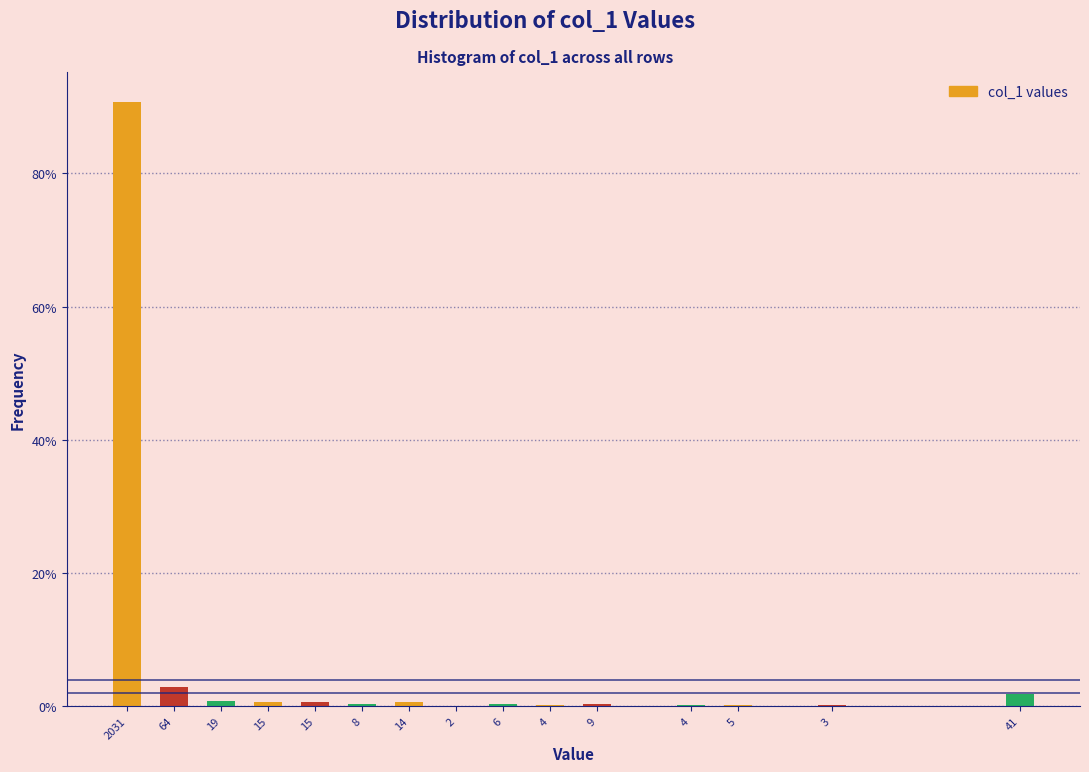

Are the bars horizontal?

No